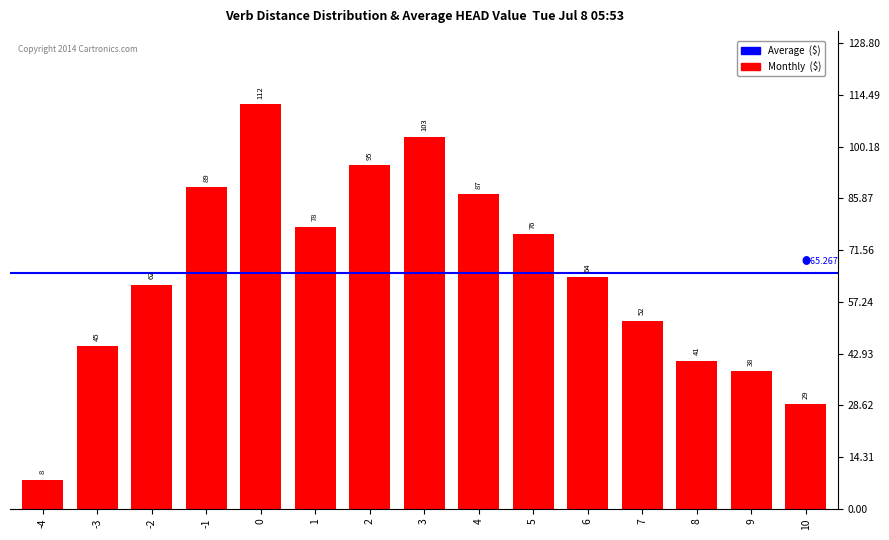

Reading left to right, what are all the values shown in this chart?

-4=8	-3=45	-2=62	-1=89	0=112	1=78	2=95	3=103	4=87	5=76	6=64	7=52	8=41	9=38	10=29